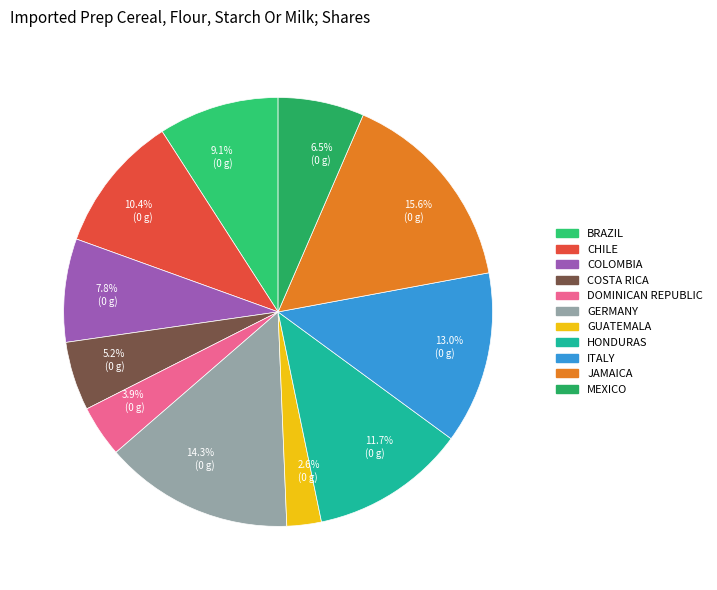

How many slices are in this pie chart?

11